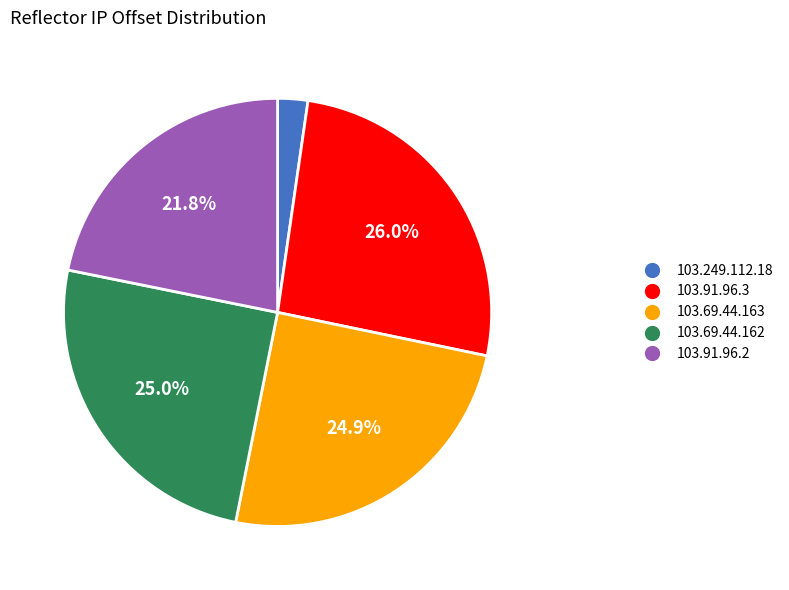

Does any single category account for the majority?

No